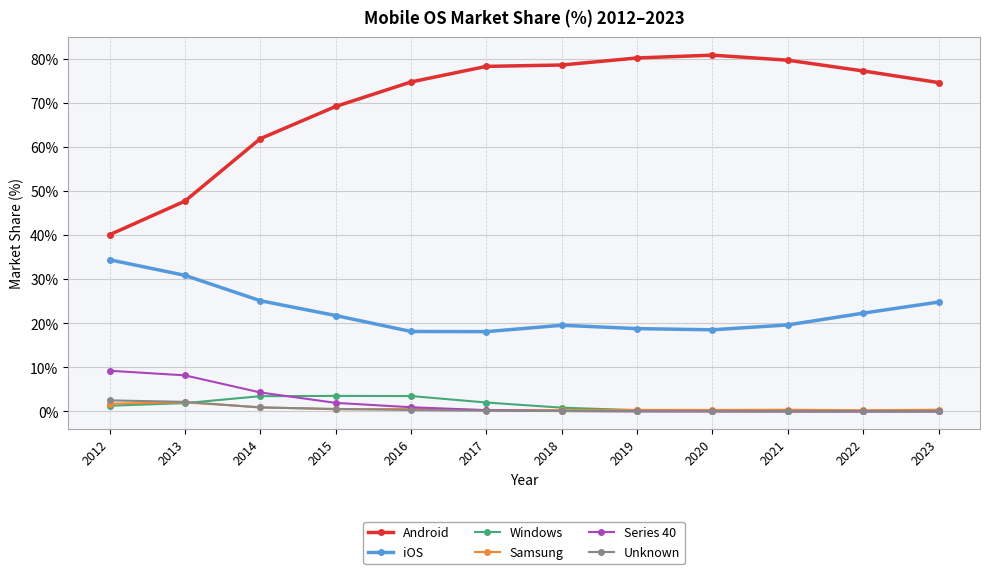

What is the value of the iOS point at the 4th from the left?

21.8